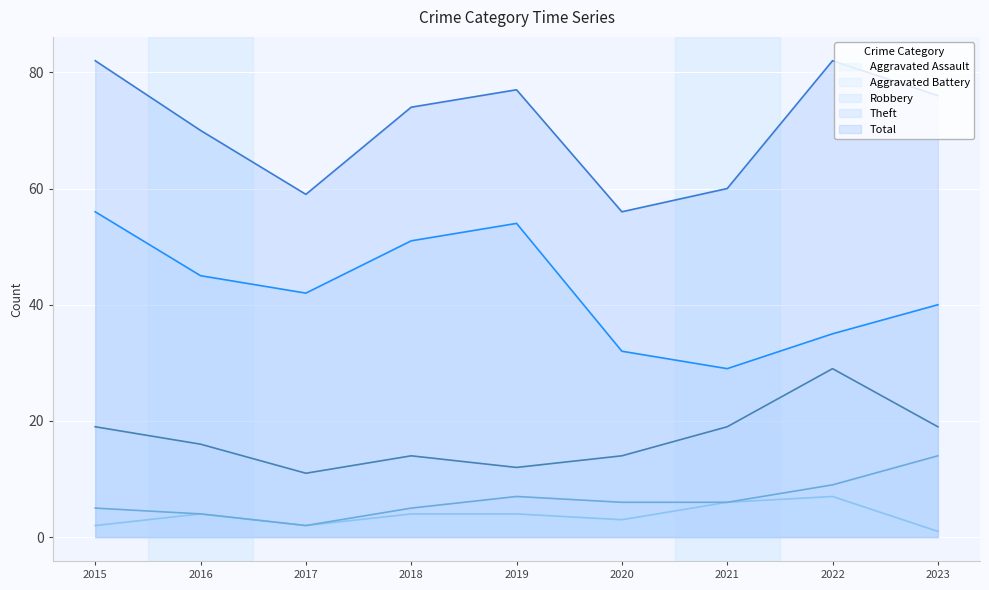

What is the difference between the second highest and minimum values in the Robbery series?

8